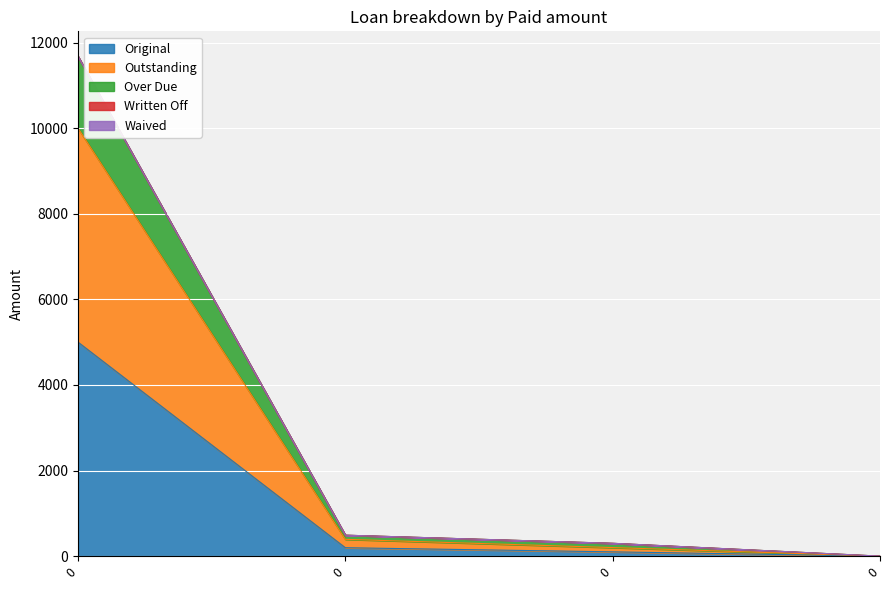

Does the chart display data point markers on the line(s)?

No